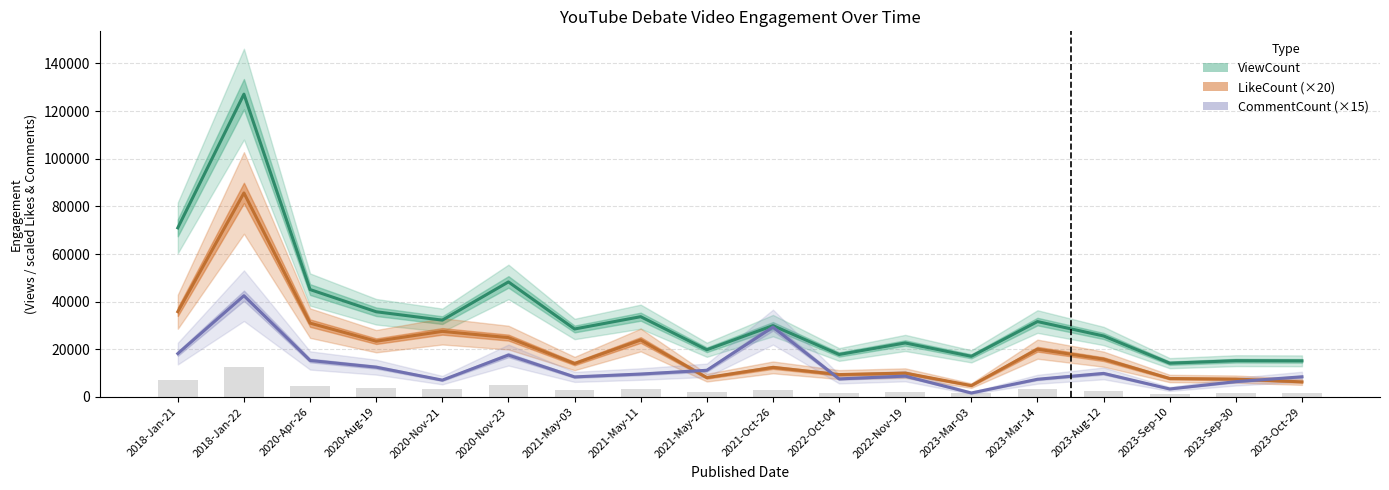

Is the value of LikeCount (×20) at 2020-Nov-23 greater than the value of ViewCount at 2023-Oct-29?

Yes